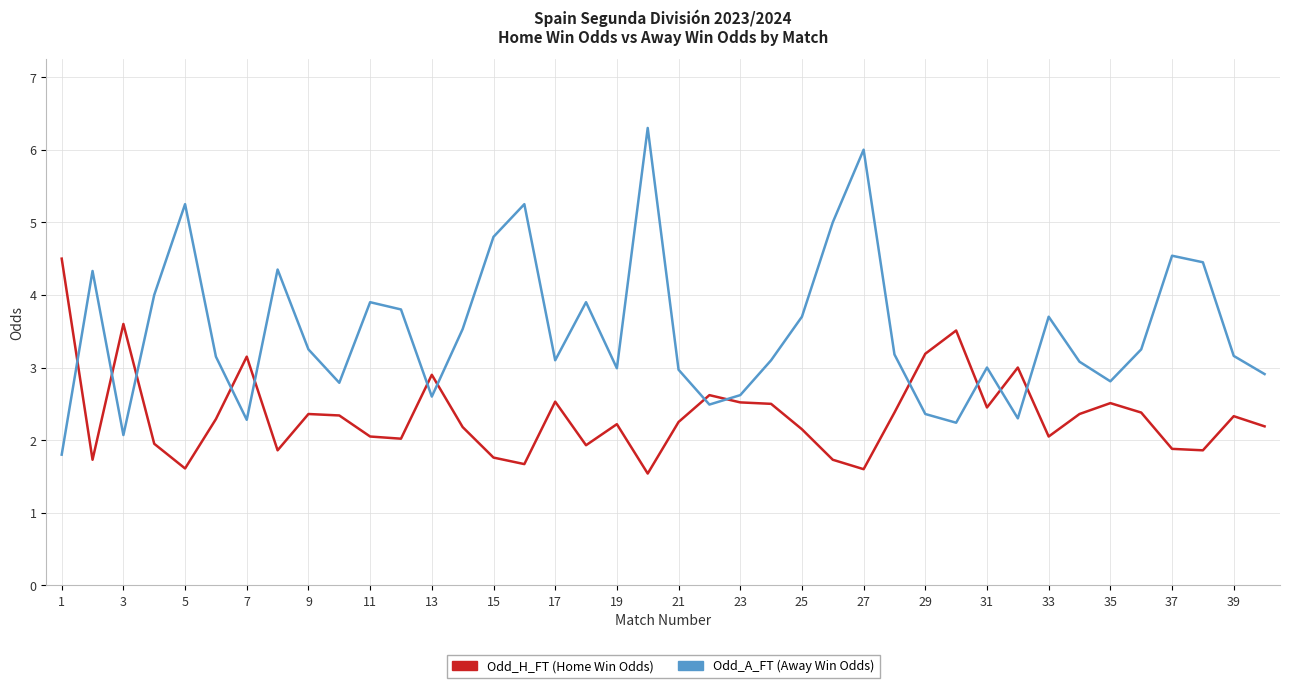

Which series has the largest total across all categories?

Odd_A_FT (Away Win Odds)